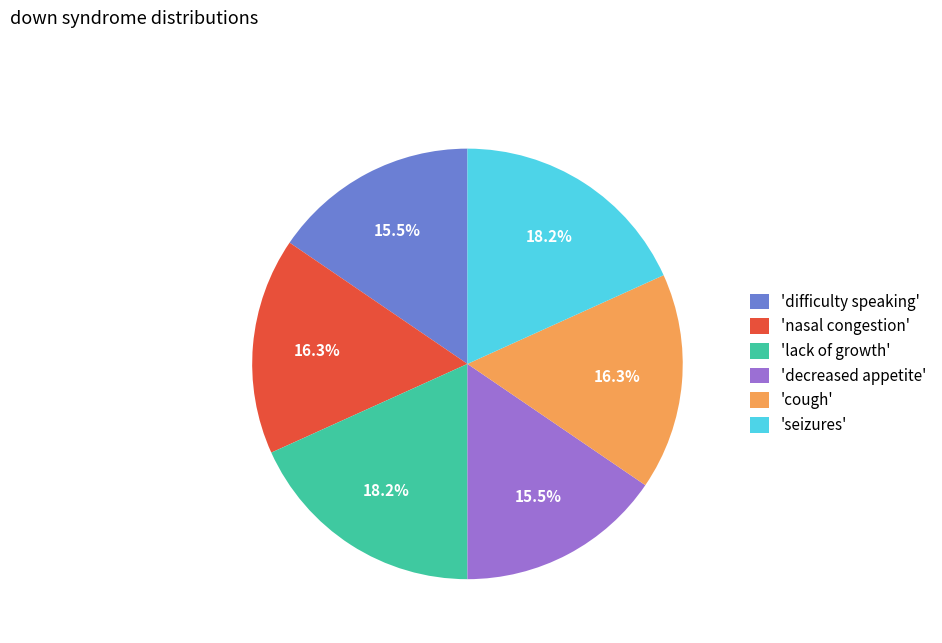

Do 'nasal congestion' and 'seizures' together represent more than half of the pie?

No